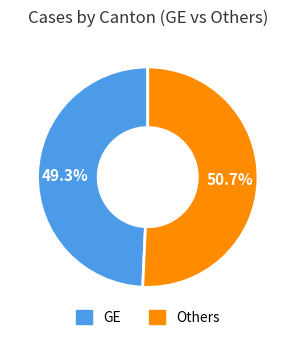

Is there a majority slice in this chart?

Yes